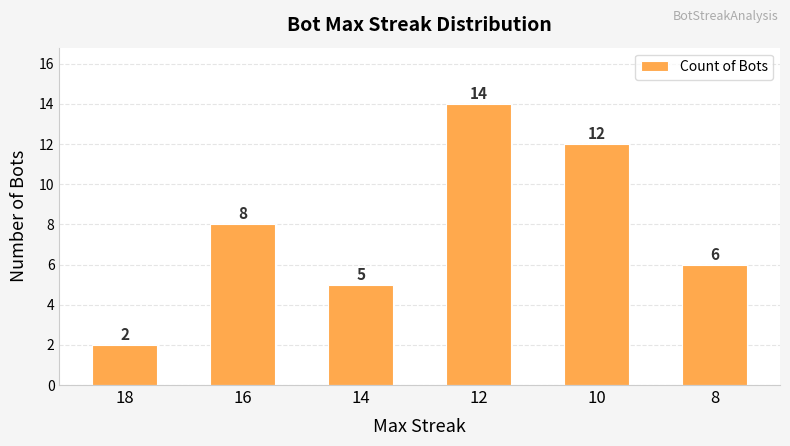

What value does the data have at 10?

12